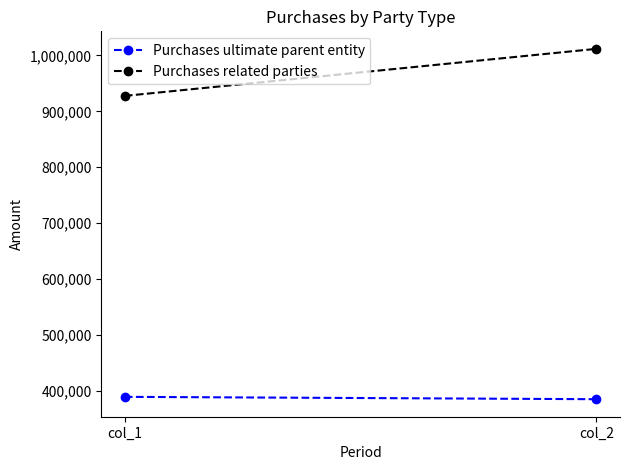

Which series has the largest total across all categories?

Purchases related parties